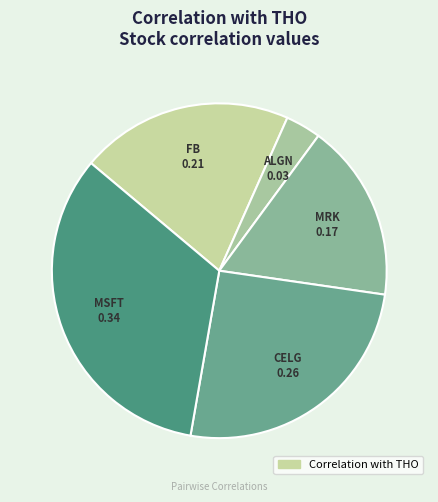

How many segments does this pie chart have?

5